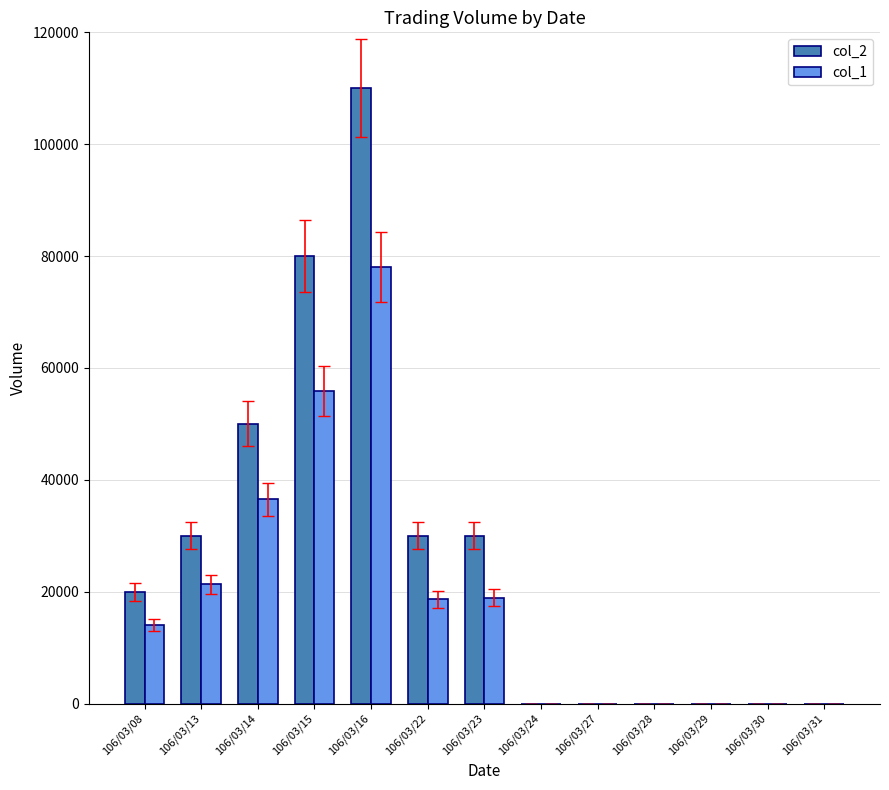

Which series has the widest spread of values?

col_2